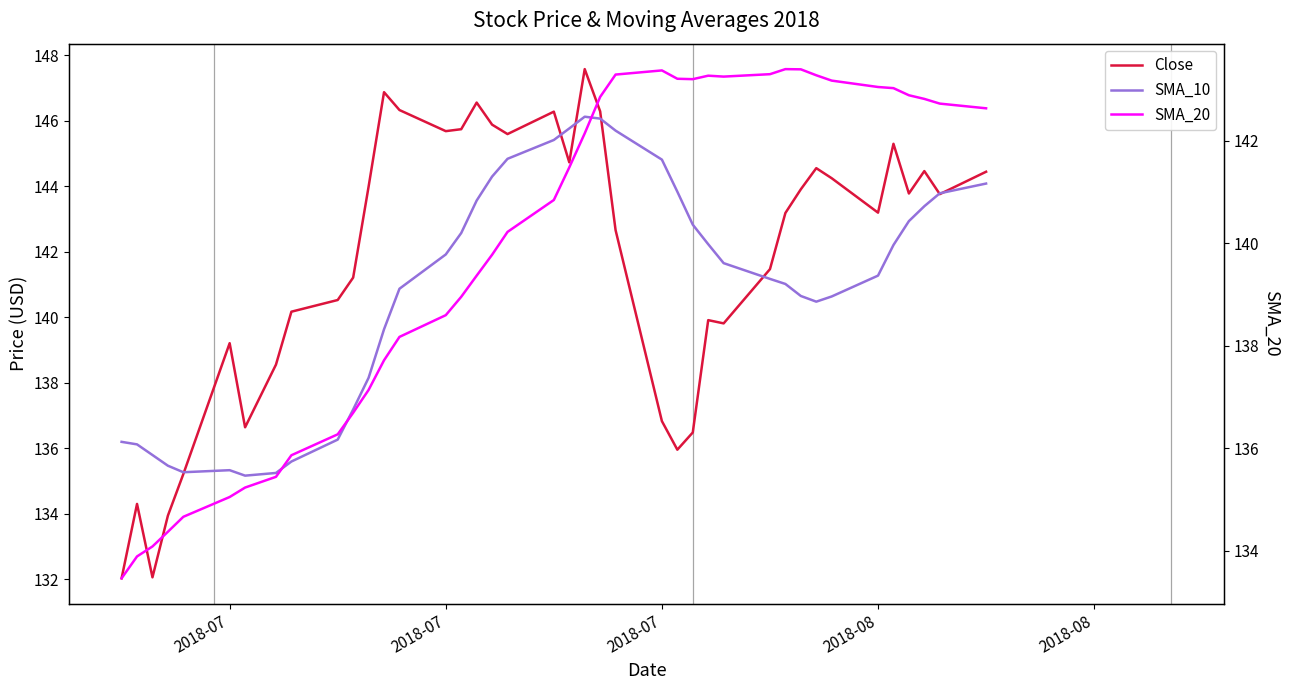

True or false: Close has more than 0 interior local peaks.

True